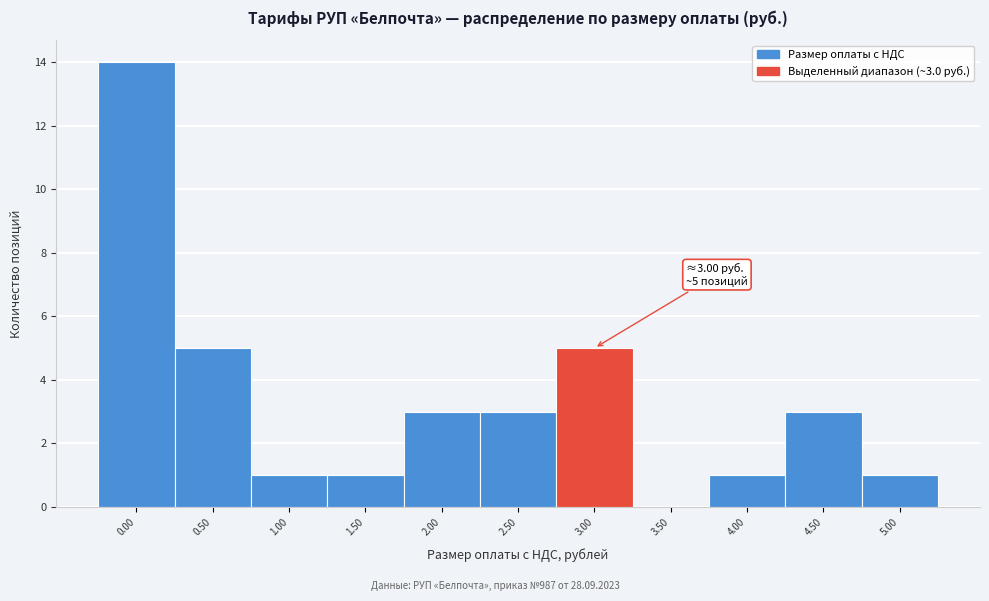

Reading right to left, extract all data points from this chart.

5.00=1	4.50=3	4.00=1	3.50=0	3.00=5	2.50=3	2.00=3	1.50=1	1.00=1	0.50=5	0.00=14